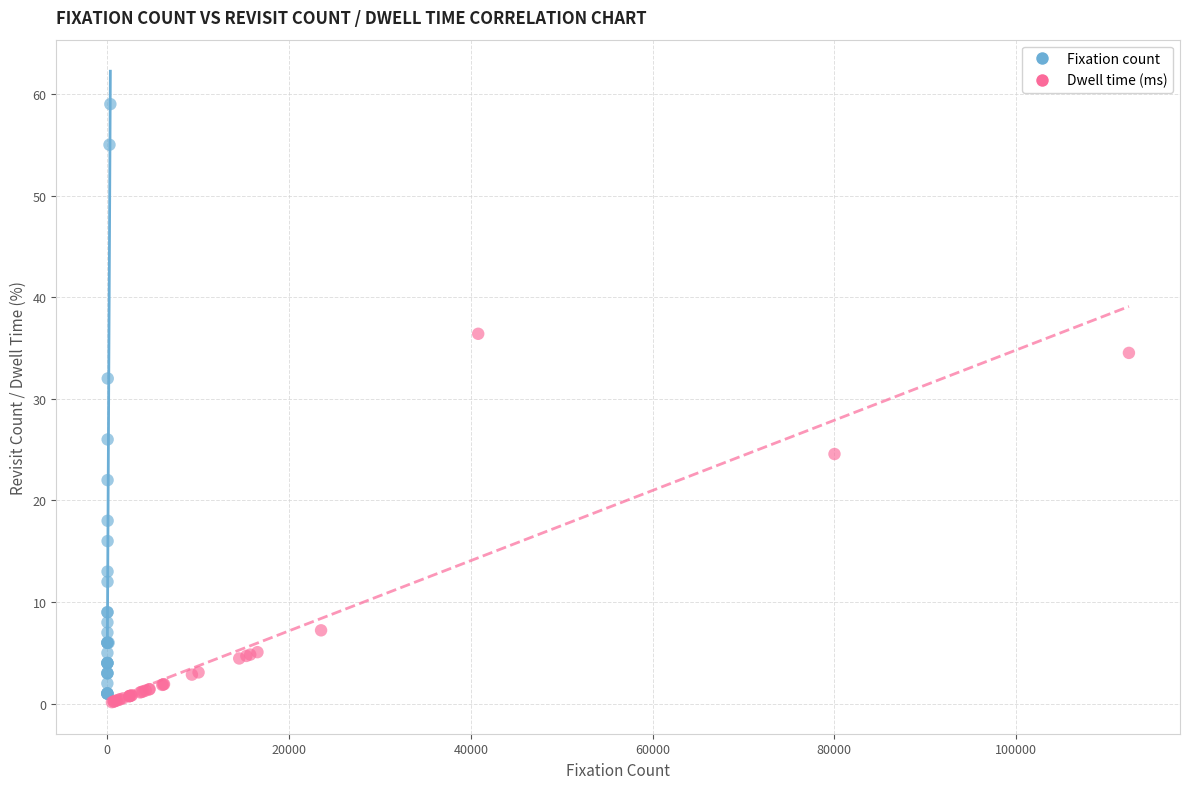

Which series has the largest Y range (max minus min)?

Fixation count